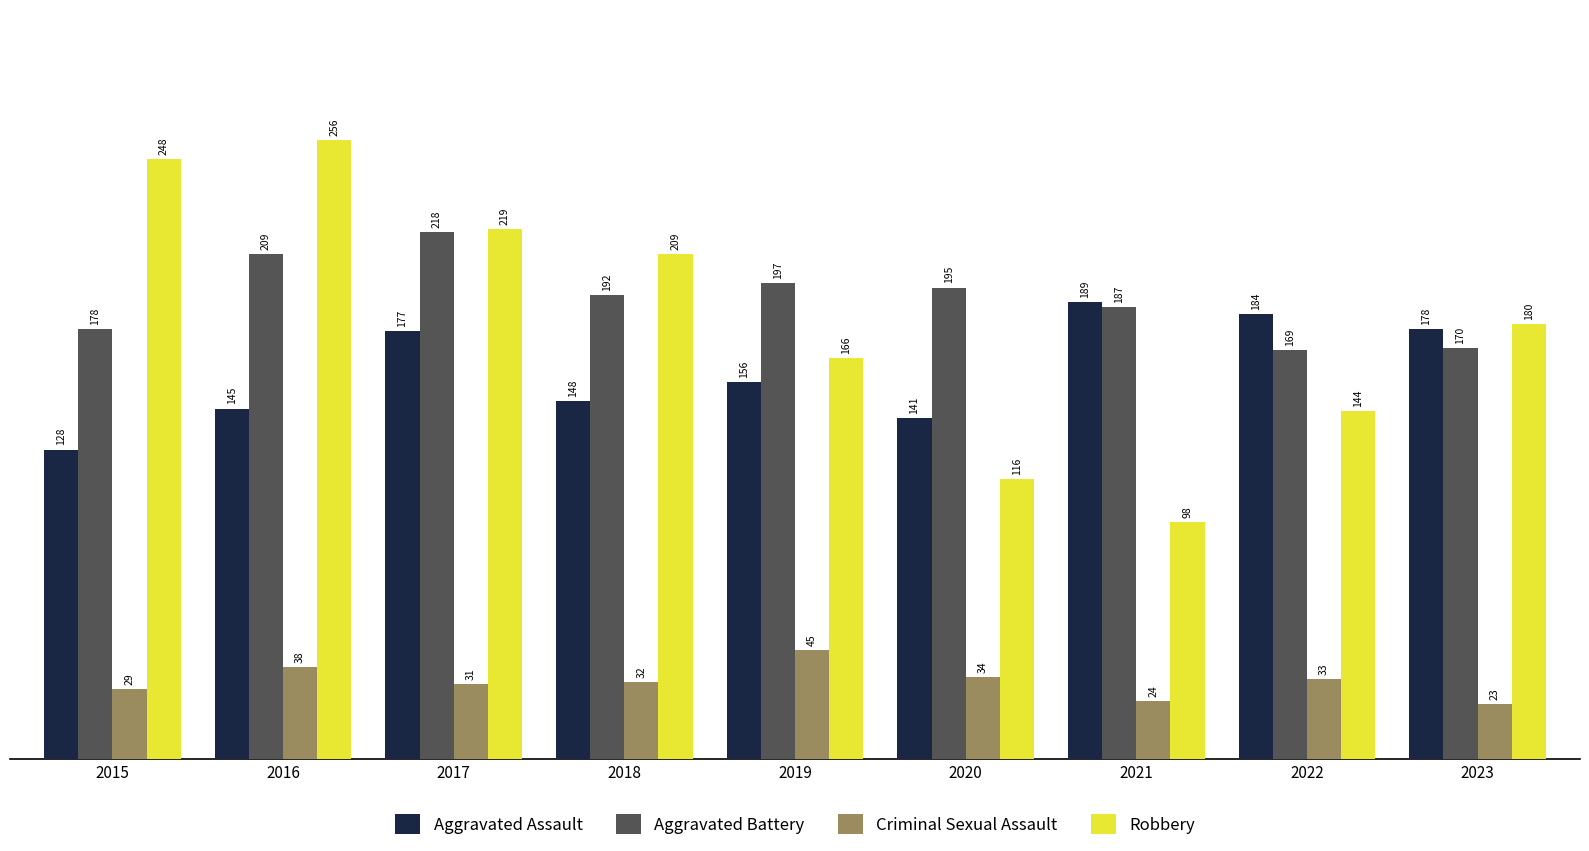

List the series in order of their peak value, highest first.

Robbery, Aggravated Battery, Aggravated Assault, Criminal Sexual Assault